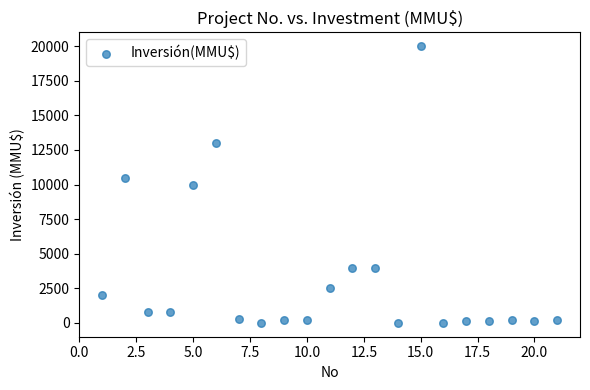

What is the range of Y values (max minus min)?

20000